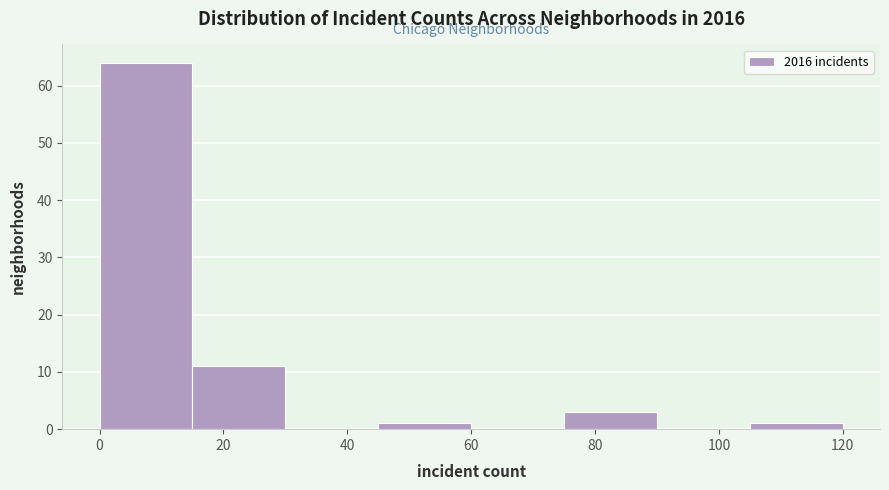

Over which range of the x-axis is the bar tallest?

0 to 15